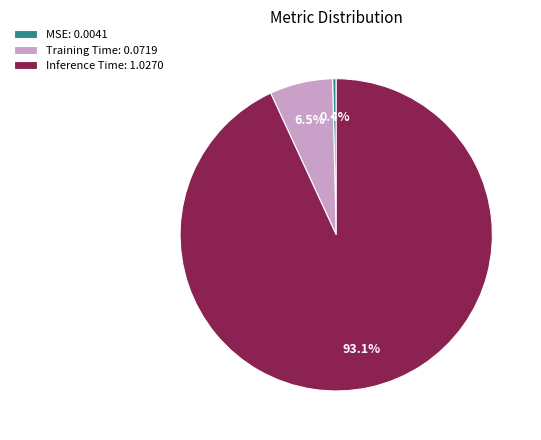

Combined, do MSE and Training Time account for over 50%?

No